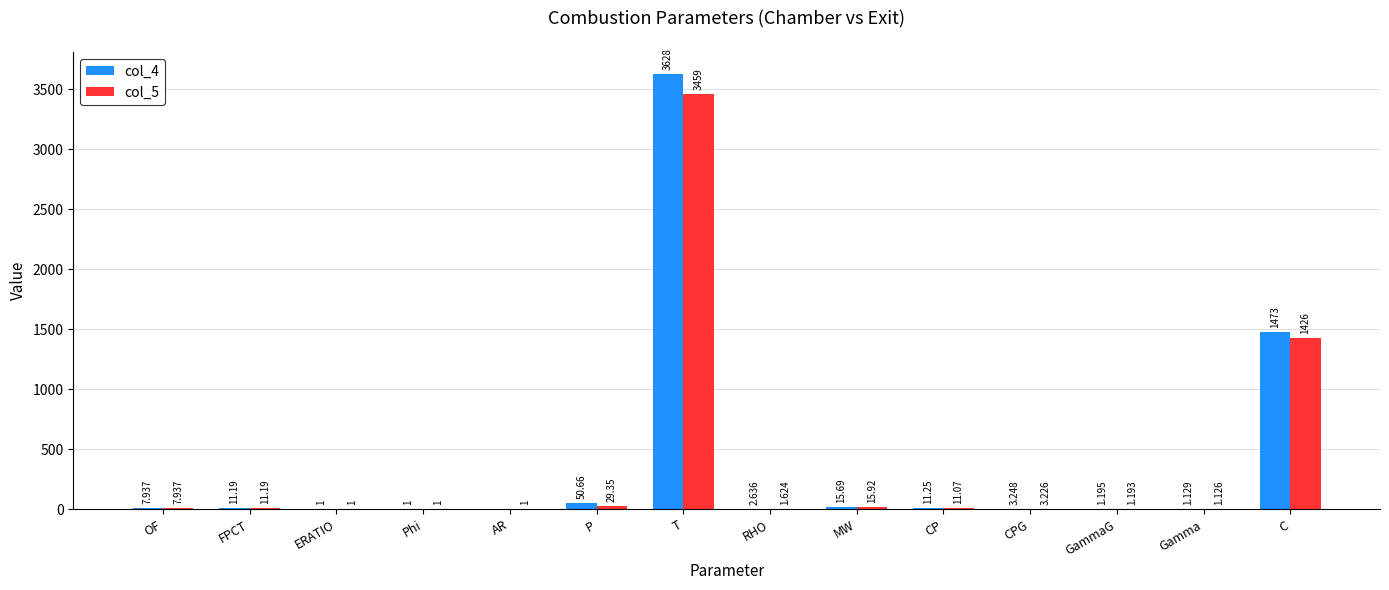

At which label does col_5 reach its peak?

T